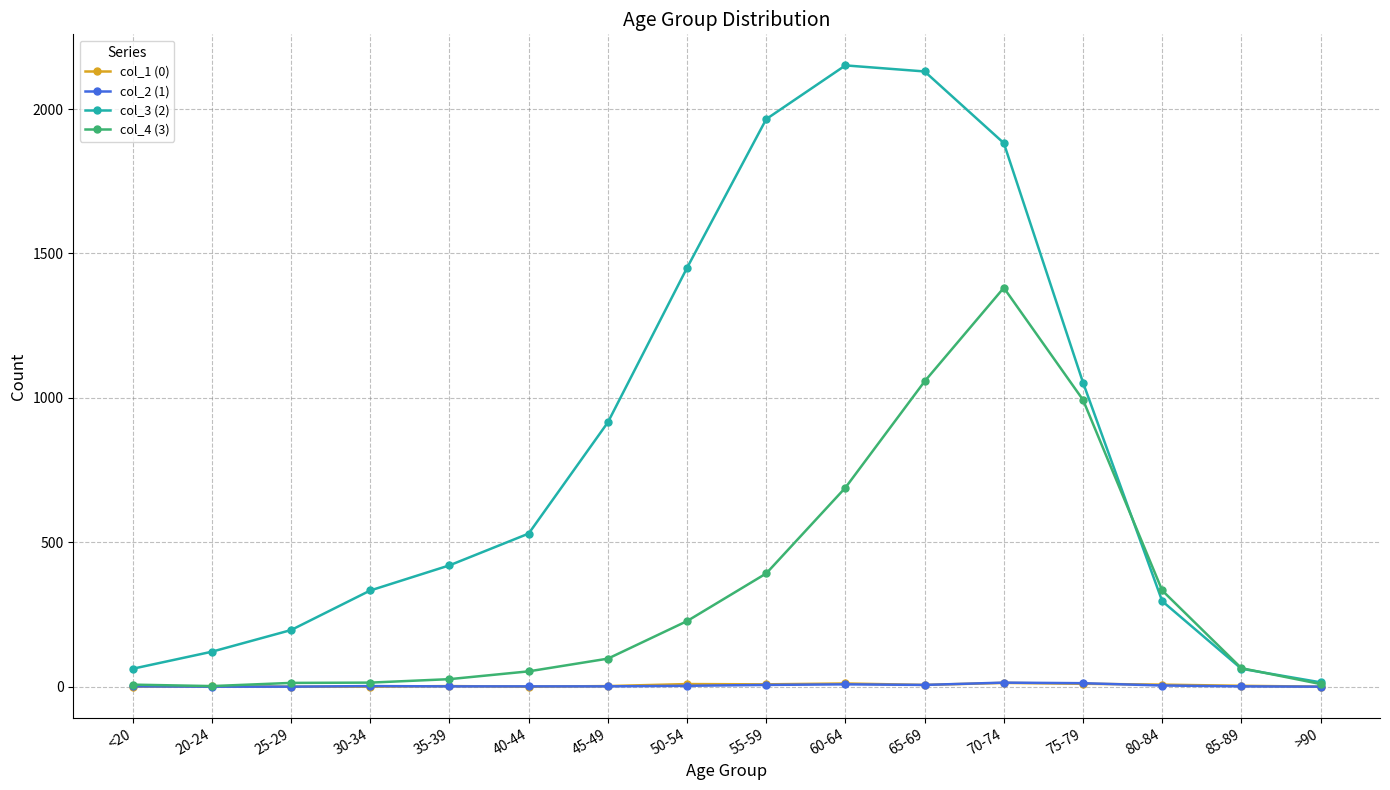

True or false: col_3 (2) has more than 0 points higher than both neighbors.

True